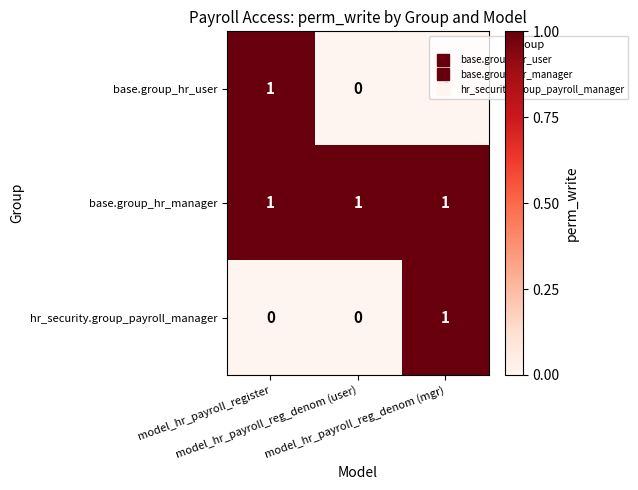

Count the hr_security.group_payroll_manager values in the range 0 to 1.

3